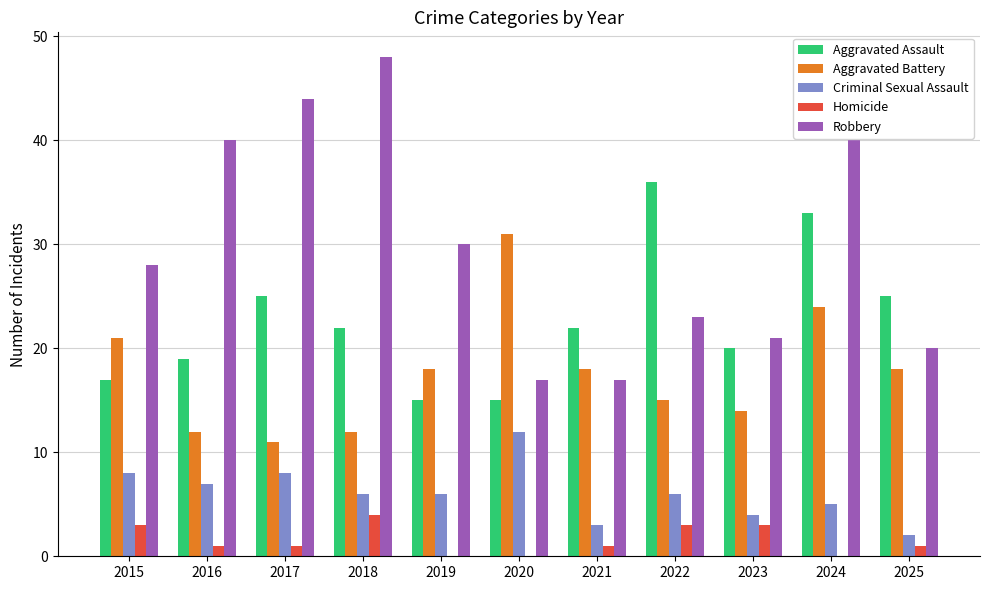

How many series are shown in this chart?

5